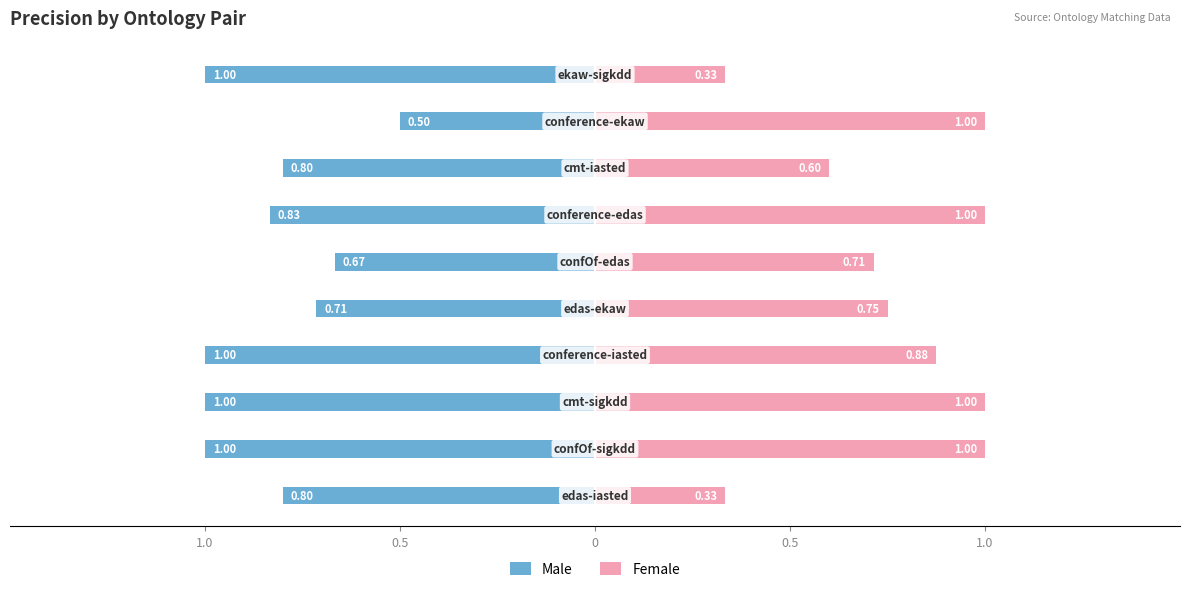

At how many categories does at least one series exceed 0?

10